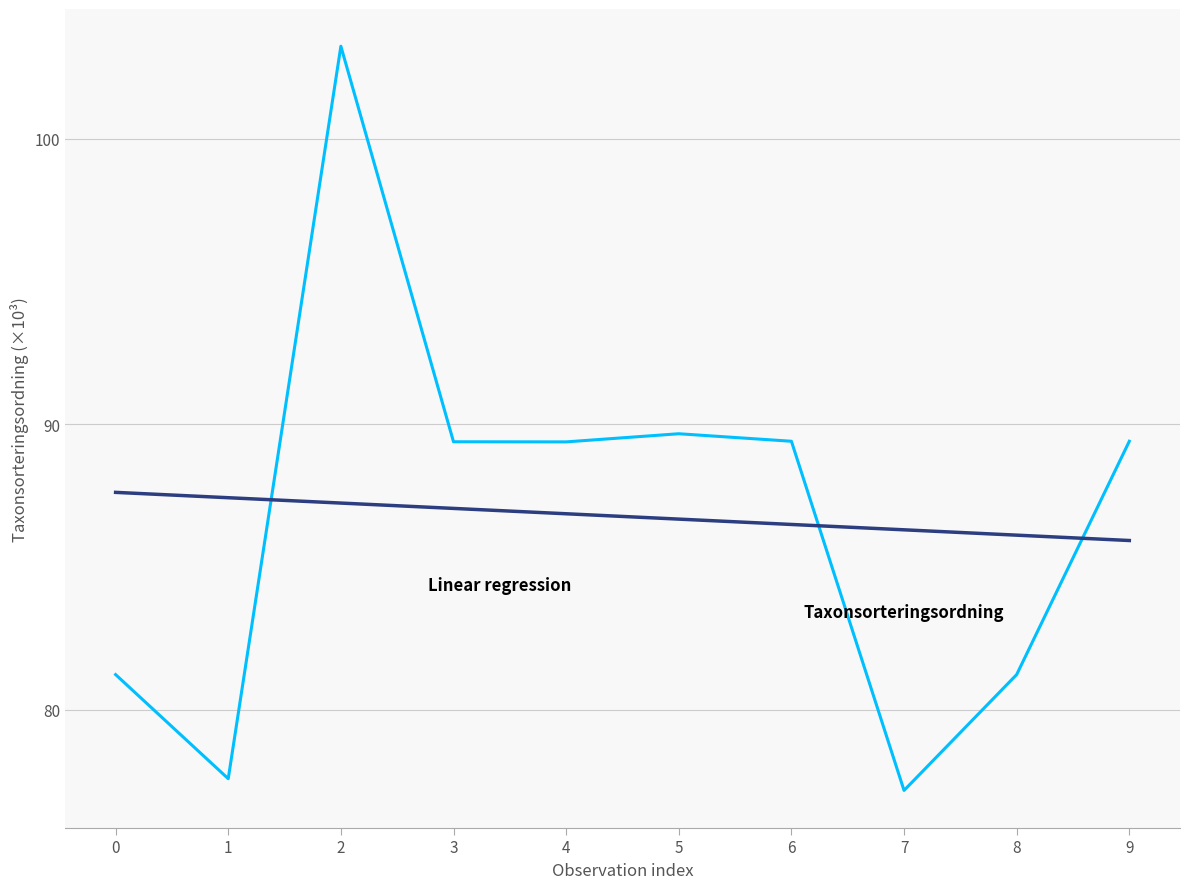

Reading left to right, what are all the values shown in this chart?

0=81.2	1=77.6	2=103.2	3=89.4	4=89.4	5=89.7	6=89.4	7=77.2	8=81.2	9=89.4